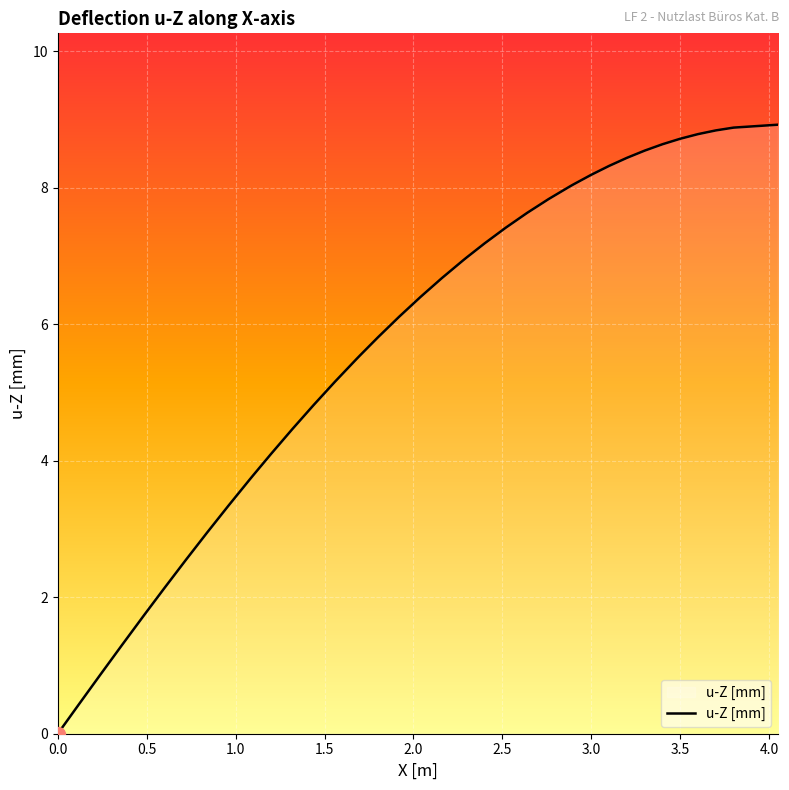

What is the greatest value displayed?

8.9